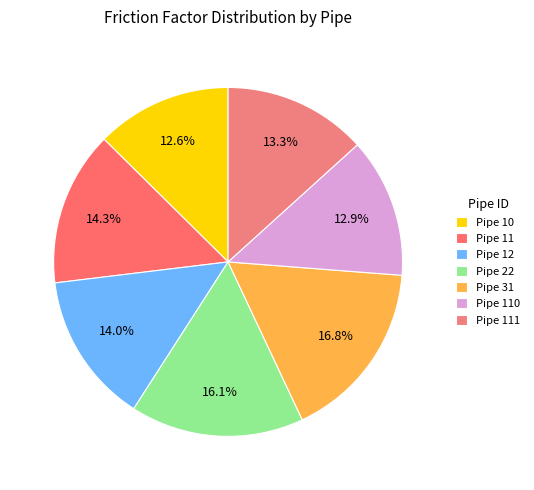

Is it true that Pipe 110 is 13% of the pie?

True